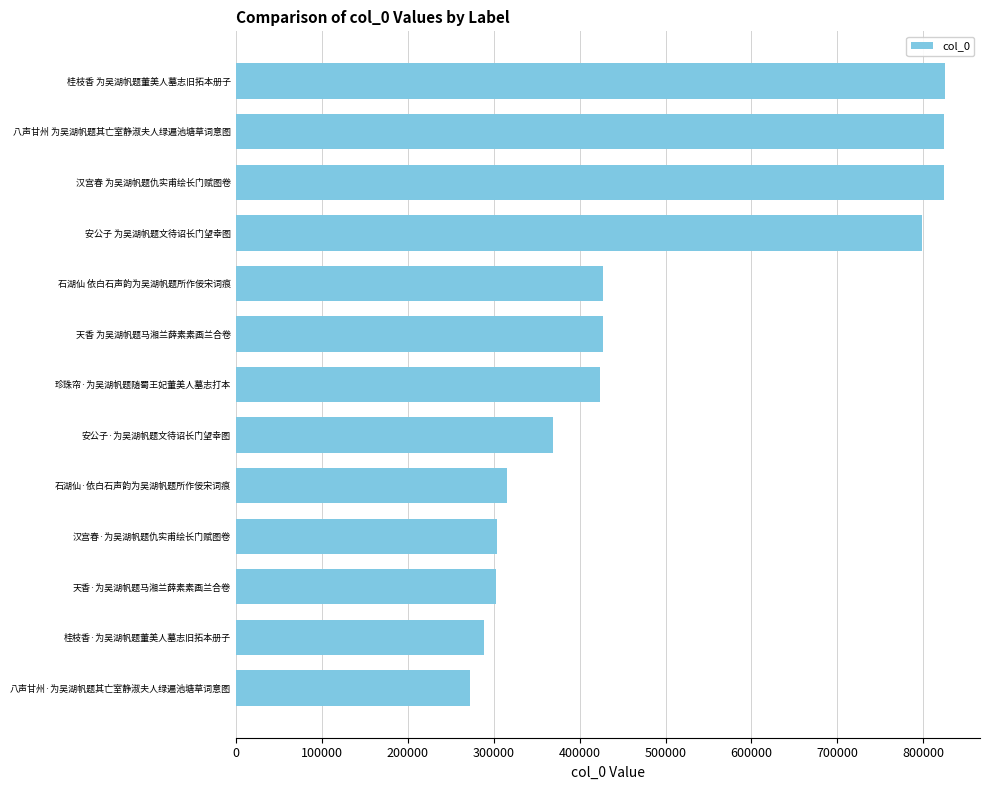

What is the smallest value displayed?

271832